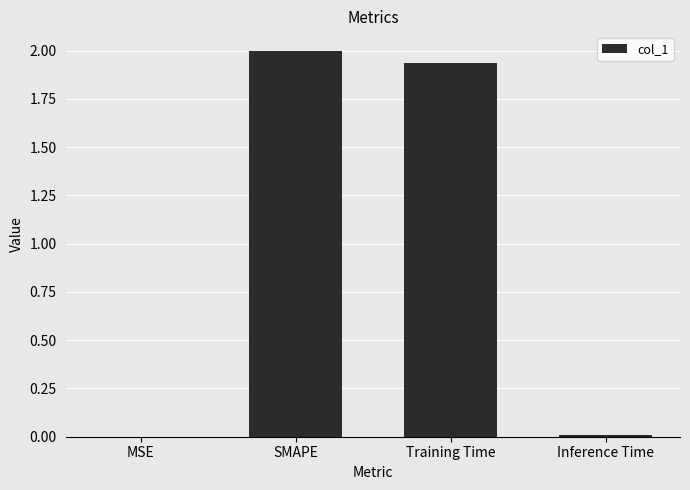

At which label is the value closest to 1?

Training Time